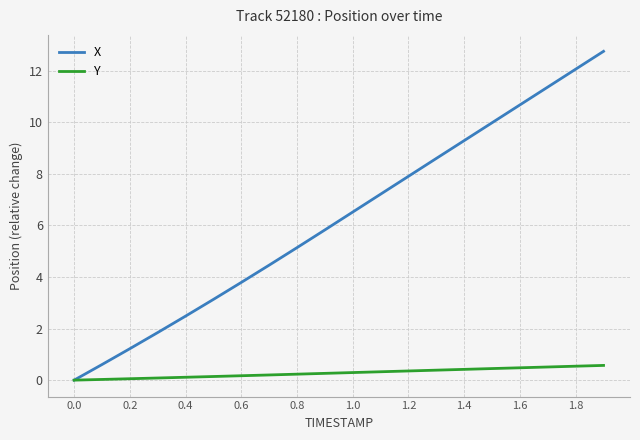

What is the greatest value displayed?

12.7